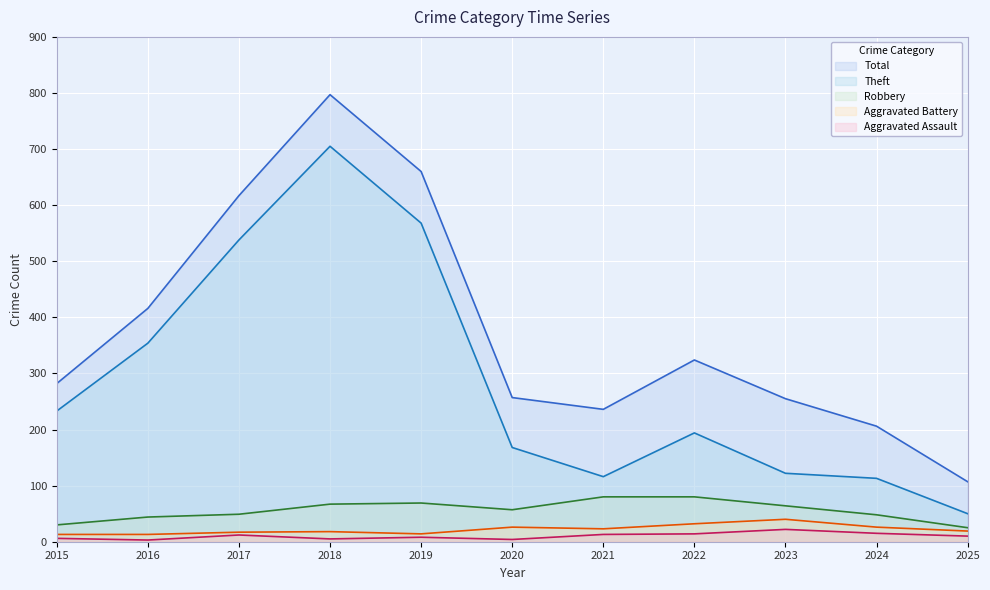

Where does the Total series first go above 282?

2016